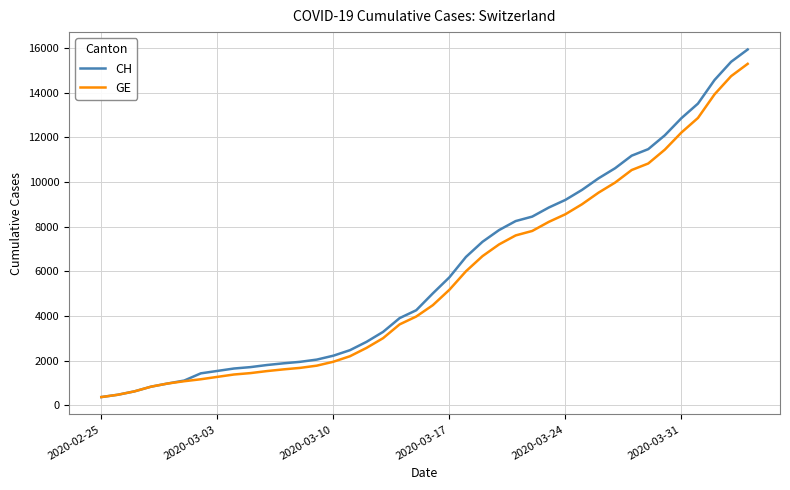

What is the minimum value for GE?

375